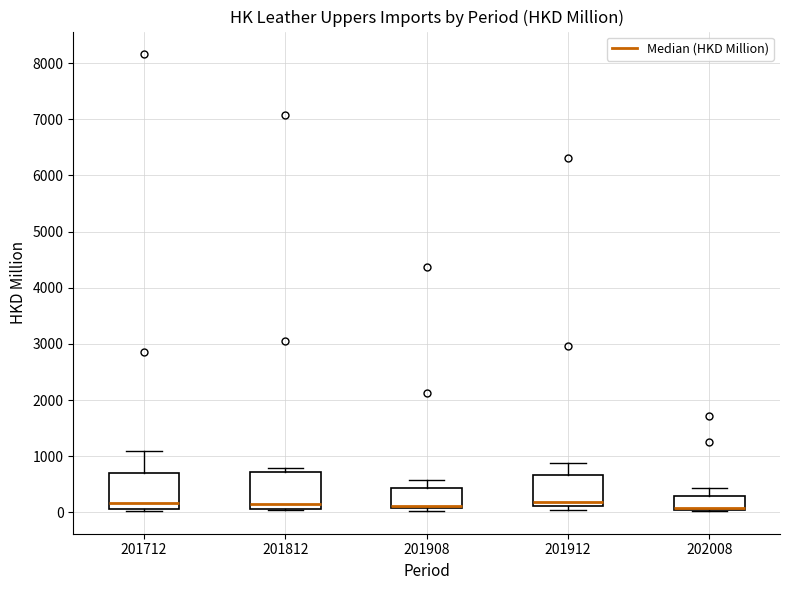

Reading left to right, read every box against the y-axis: the position of its median line, the range the box covers, and the ends of its whiskers. The values are not printed on the chart, so give them approximately, as read against the axis.

201712: median 200, box 100 to 700, whiskers 0 to 1100
201812: median 200, box 100 to 700, whiskers 0 to 800
201908: median 100 (drawn on the box's lower edge), box 100 to 400, whiskers 0 to 600
201912: median 200, box 100 to 700, whiskers 0 to 900
202008: median 100 (drawn on the box's lower edge), box 0 to 300, whiskers 0 to 400